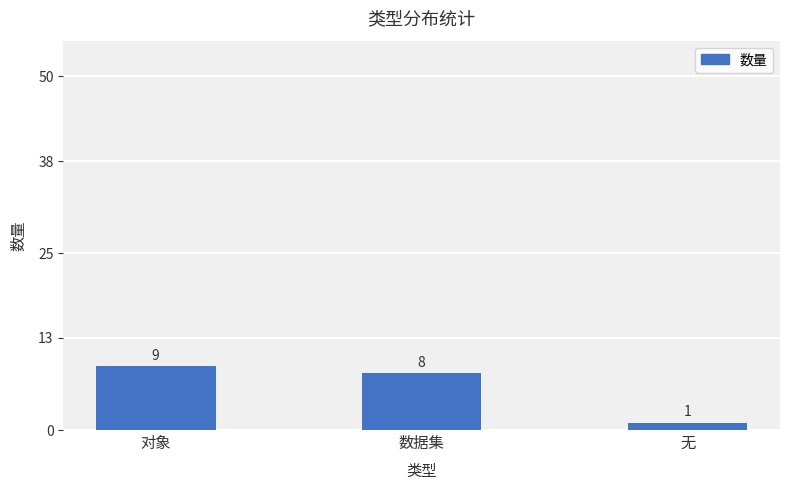

At which label does the data first exceed 8?

对象